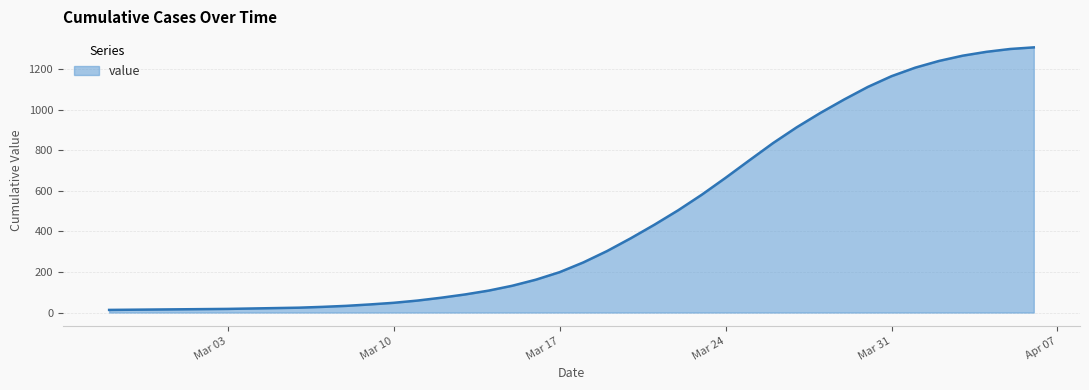

What is the average value?

466